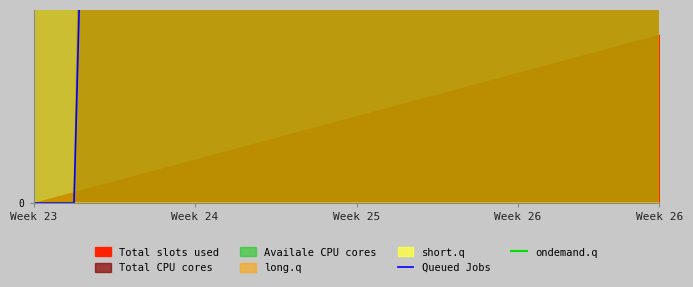

What is the difference between the second highest and minimum values in the Queued Jobs series?

8363.6